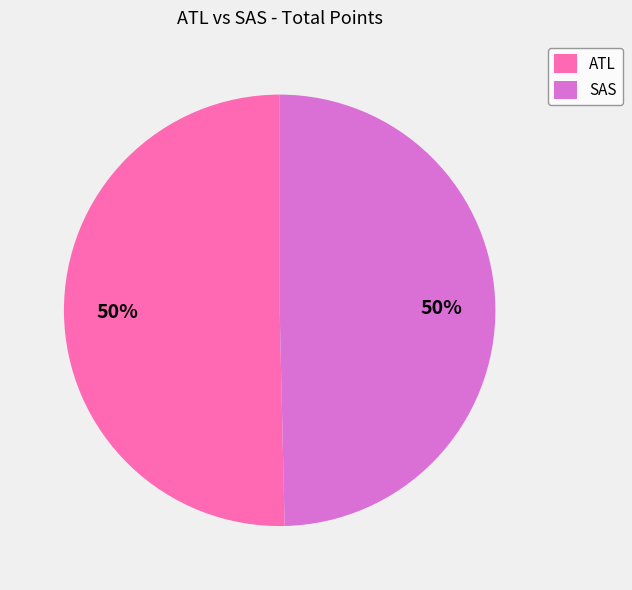

Is it true that SAS is 63% of the pie?

False